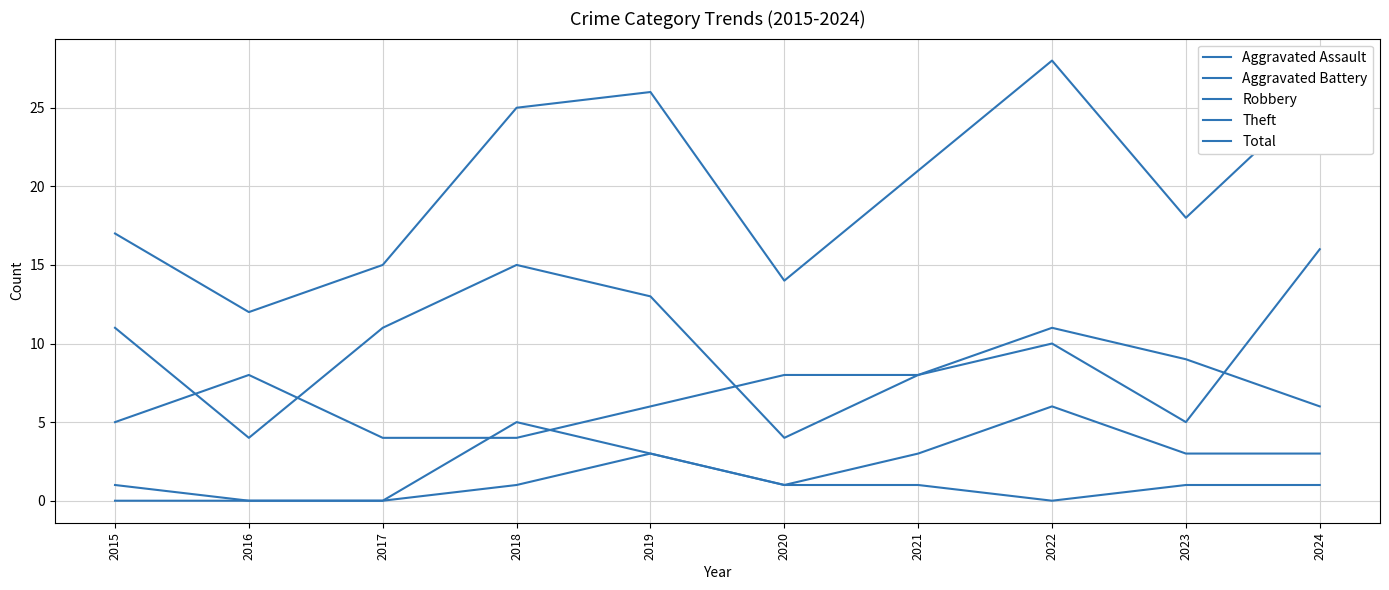

Does the chart display data point markers on the line(s)?

No